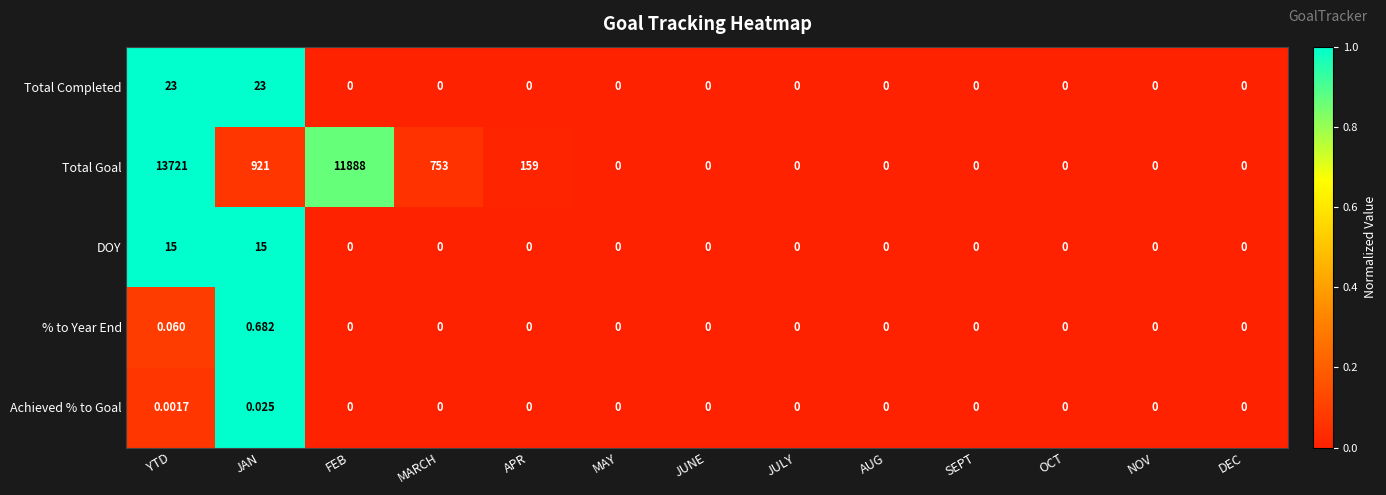

What is the spread (max minus min) of values at FEB?

11888.0